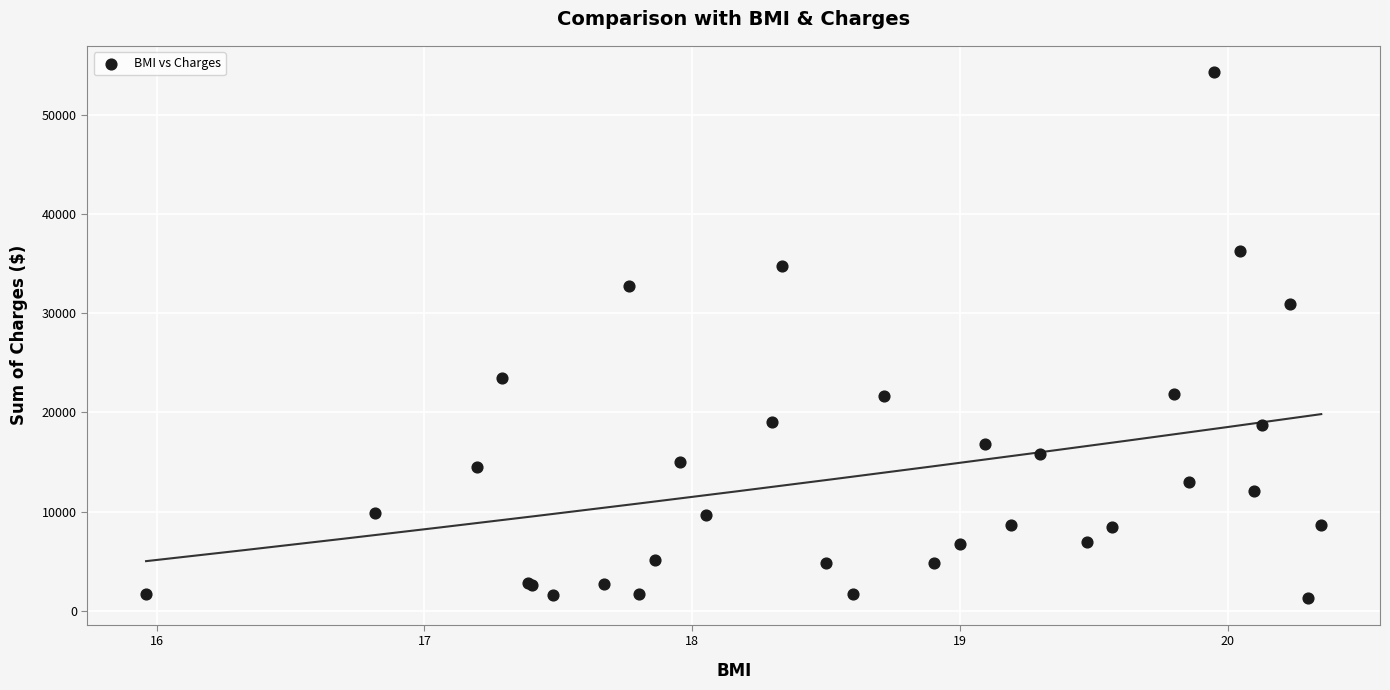

What Y value in the scatter plot is closest to 27768?

30890.2